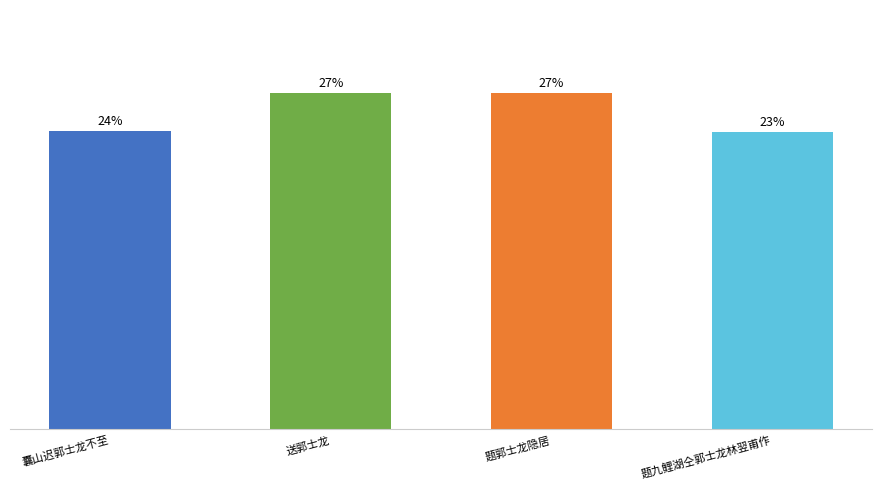

What is the ratio of the value at 题郭士龙隐居 to the value at 题九鲤湖仝郭士龙林翌甫作?

1.1